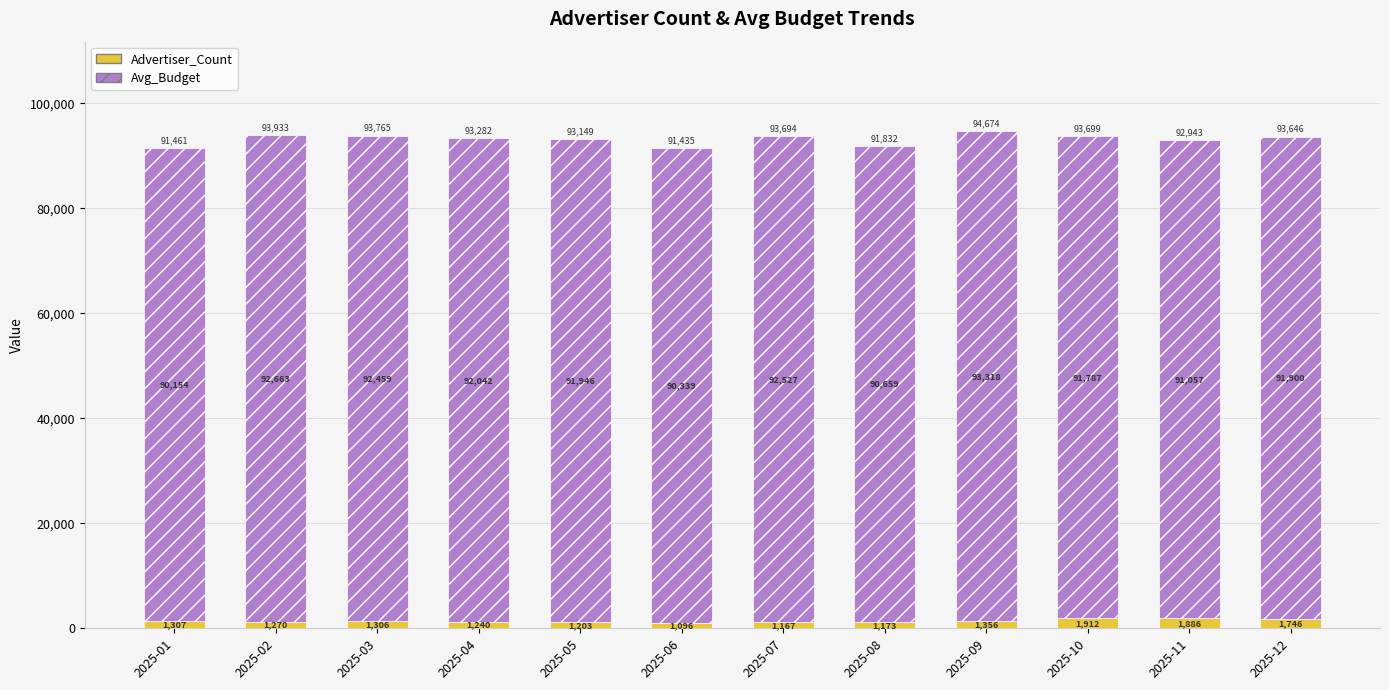

What is the sum of the Advertiser_Count values at 2025-07 and 2025-06?

2263.0